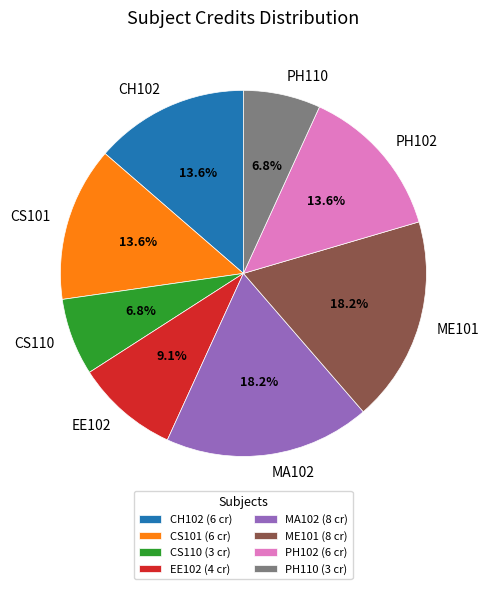

To the nearest percent, what portion does EE102 represent?

9%